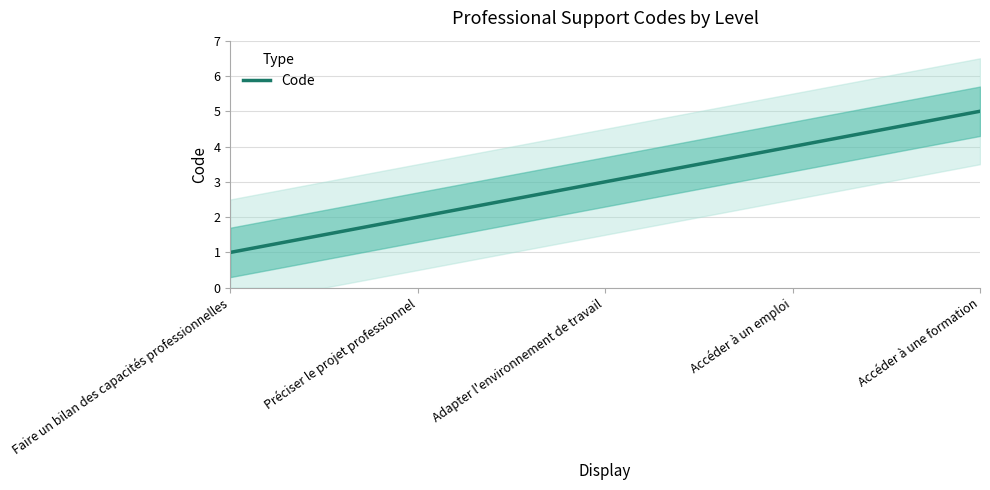

True or false: the data shows 2 at Adapter l'environnement de travail.

False